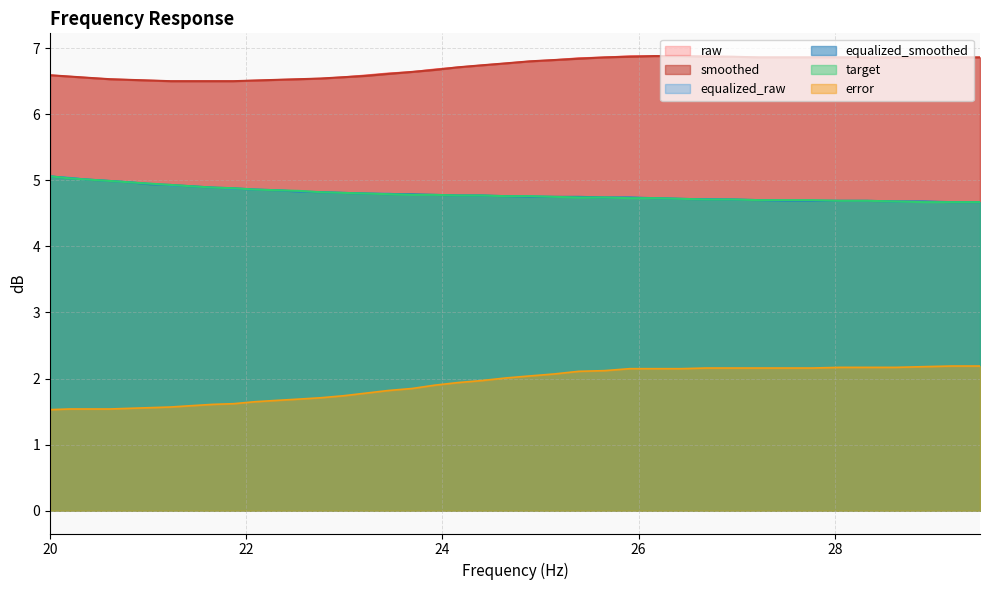

Which label corresponds to the smallest value in the chart?

20.0